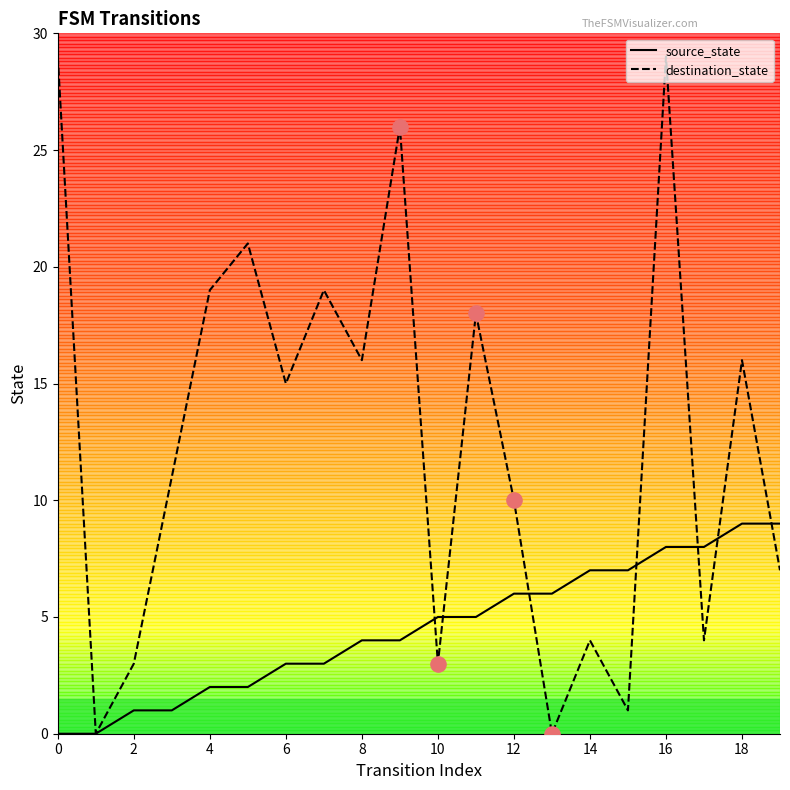

Which series has the largest total across all categories?

destination_state